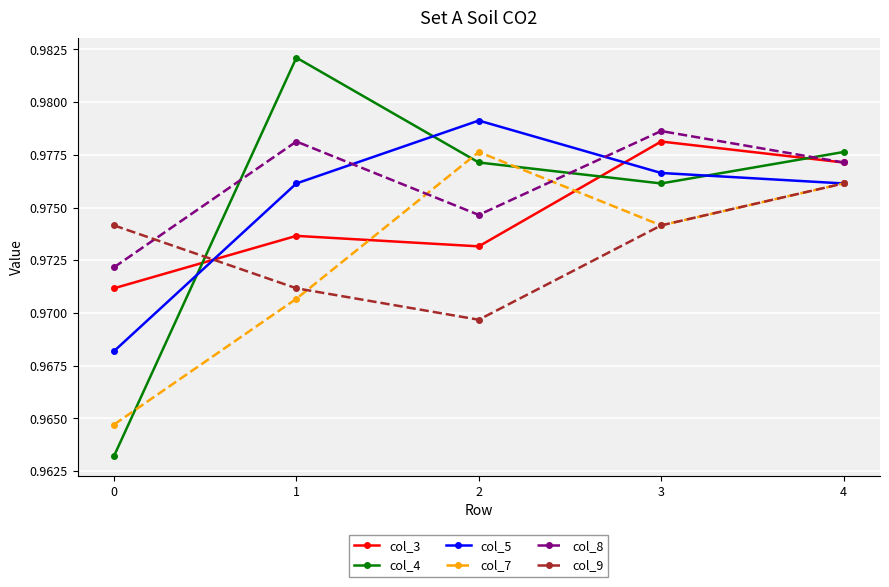

How many lines are shown in the chart?

6